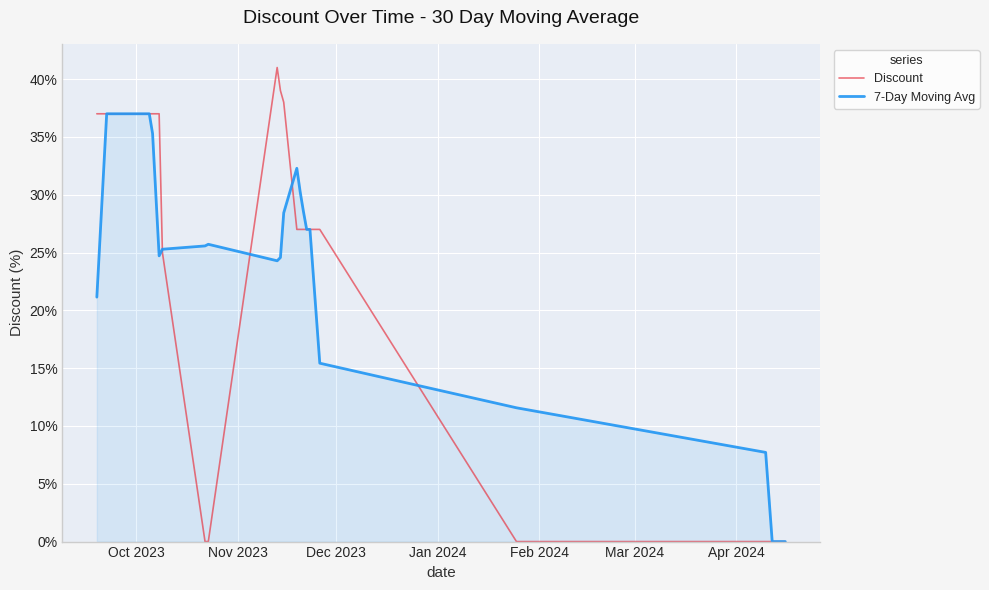

Which series has the largest range (max minus min)?

Discount